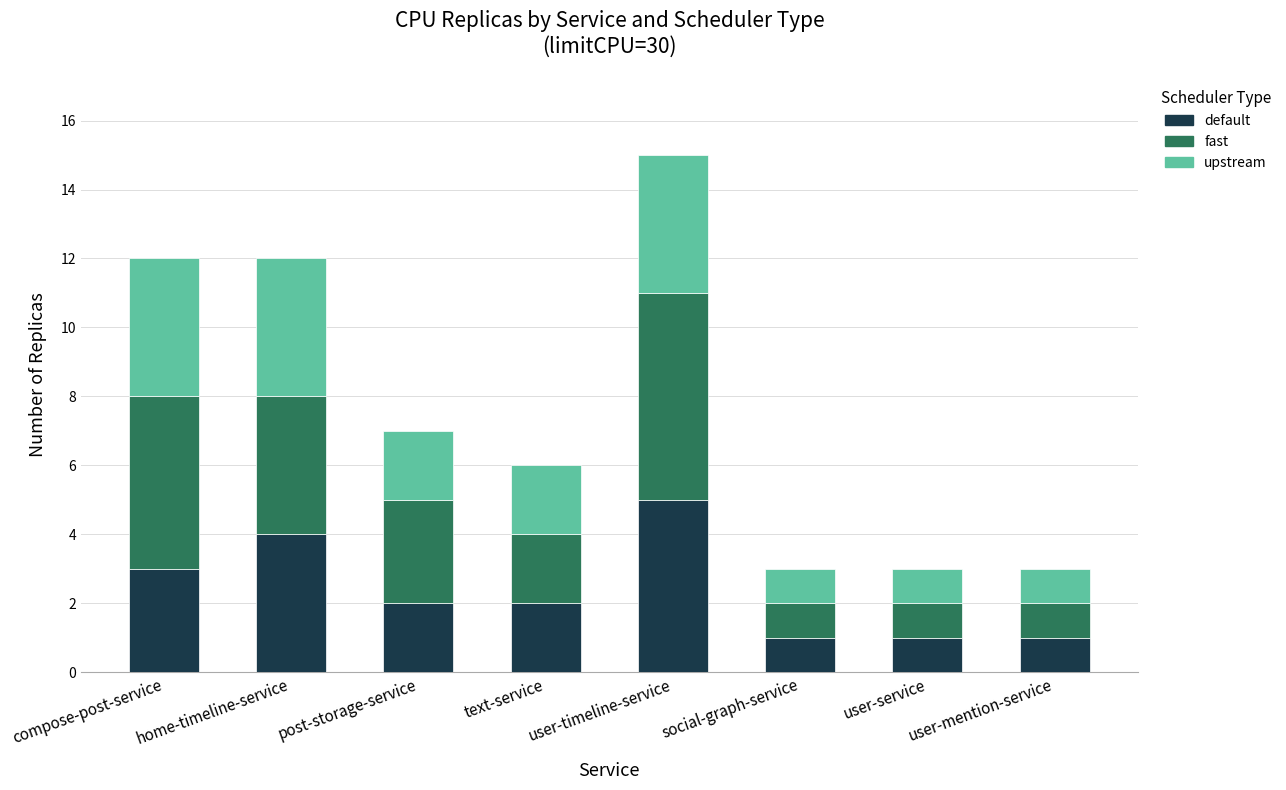

What is the sum of all default values?

19